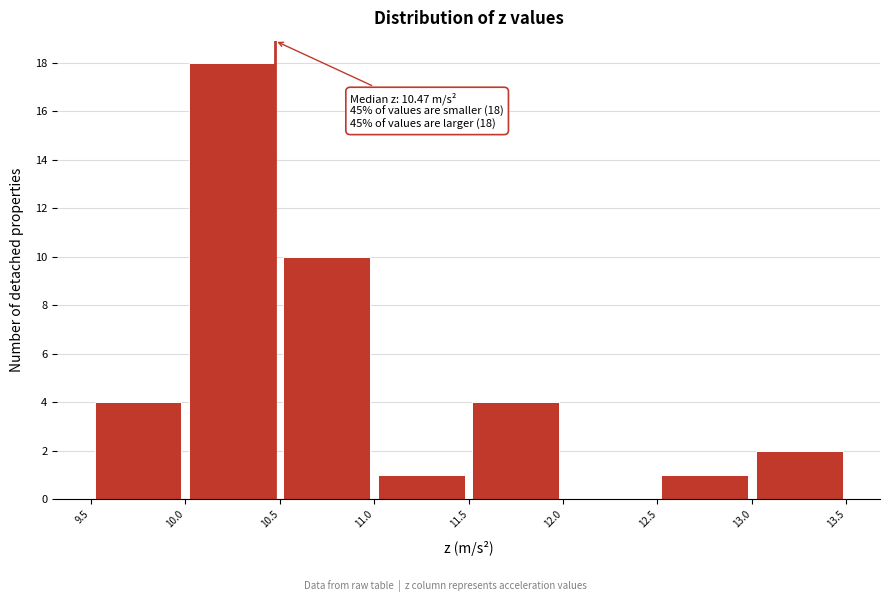

Over which range of the x-axis is the bar tallest?

10.0 to 10.5